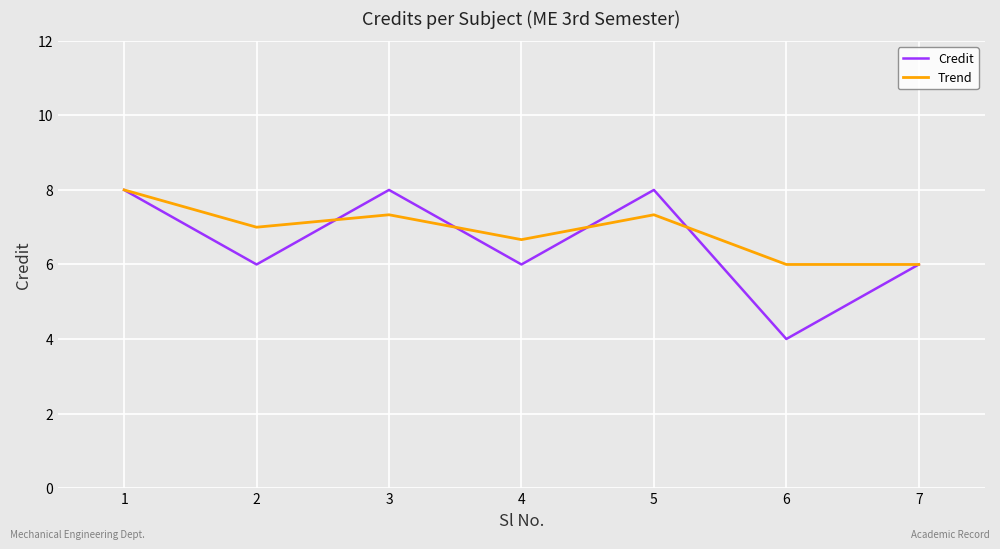

Count the Trend values in the range 6 to 7.

4